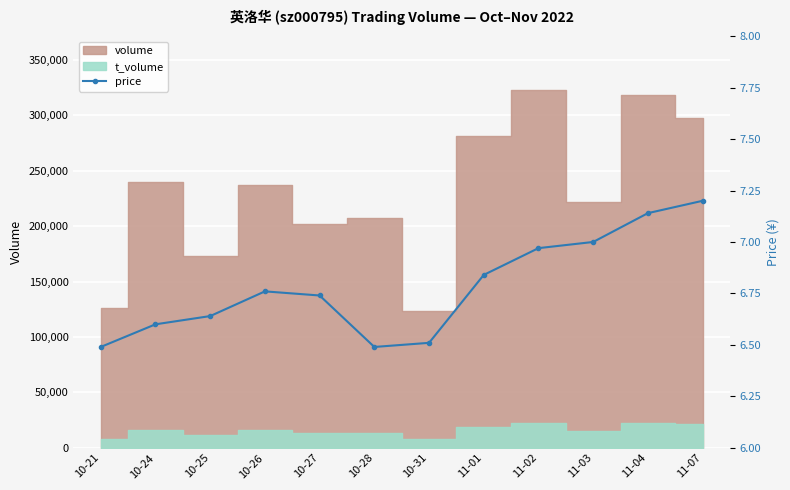

Reading left to right, extract all data points from this chart.

10-21=6.5	10-24=6.6	10-25=6.6	10-26=6.8	10-27=6.7	10-28=6.5	10-31=6.5	11-01=6.8	11-02=7.0	11-03=7.0	11-04=7.1	11-07=7.2